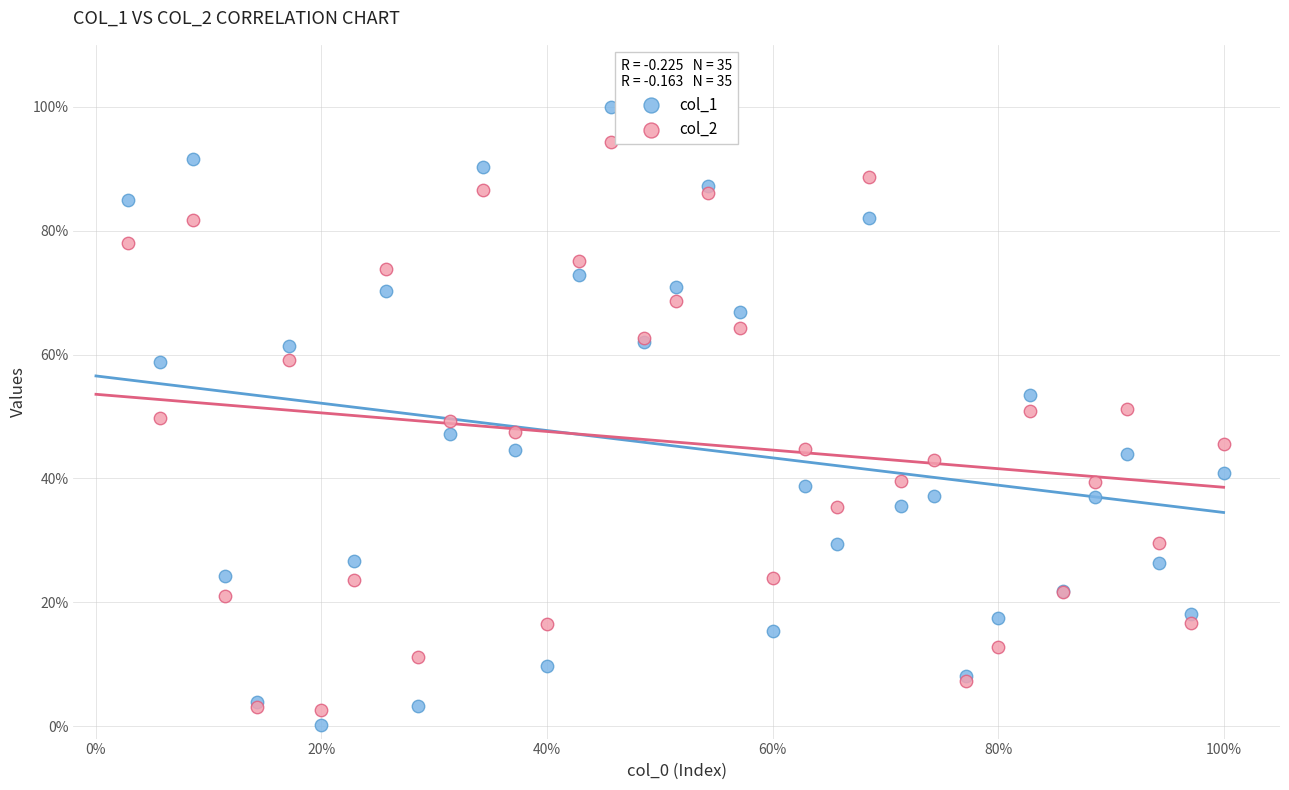

Which series has the largest Y range (max minus min)?

col_1